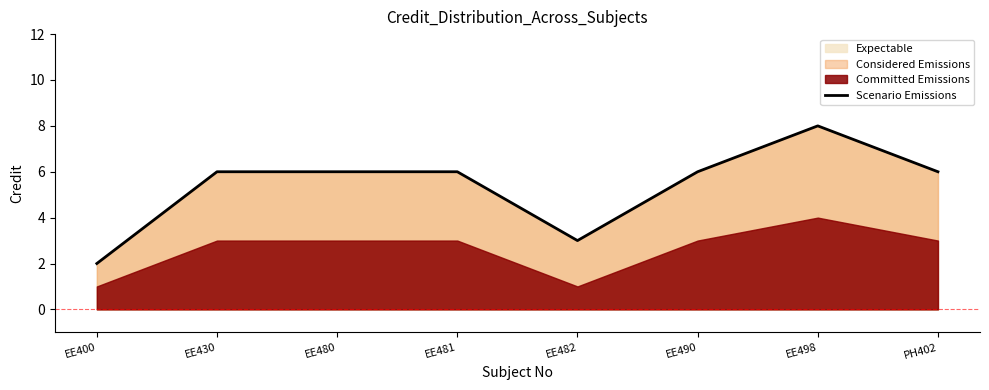

How many lines are shown in the chart?

1